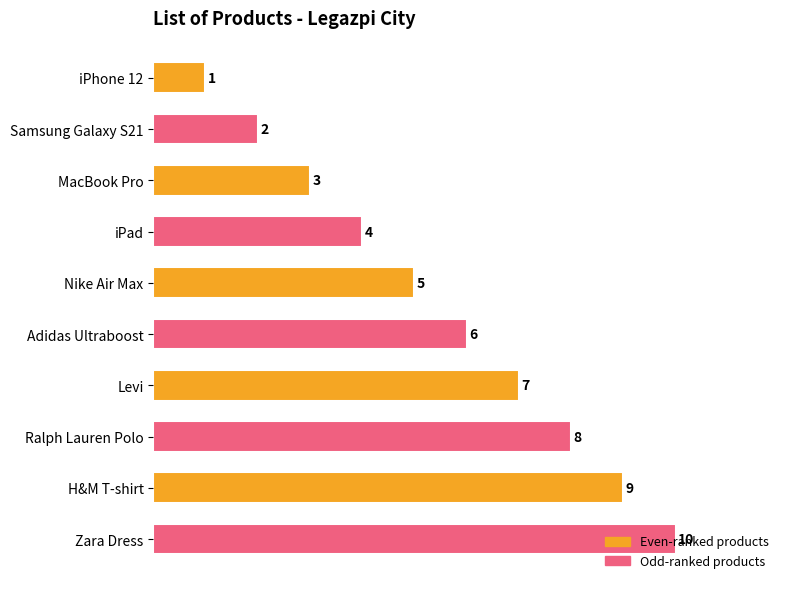

Which label corresponds to the largest value in the chart?

Zara Dress